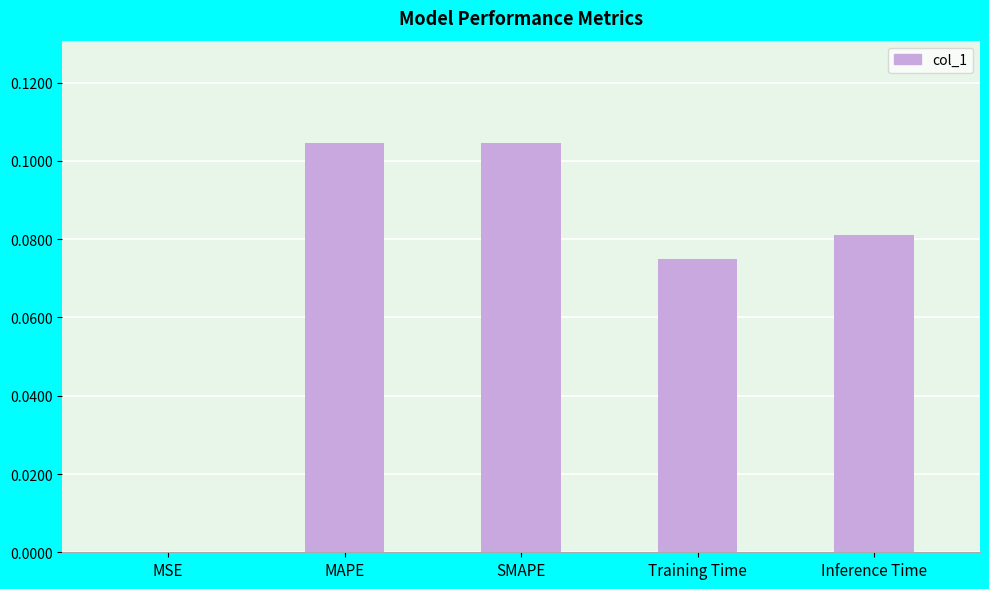

Which has a higher value, Training Time or SMAPE?

SMAPE